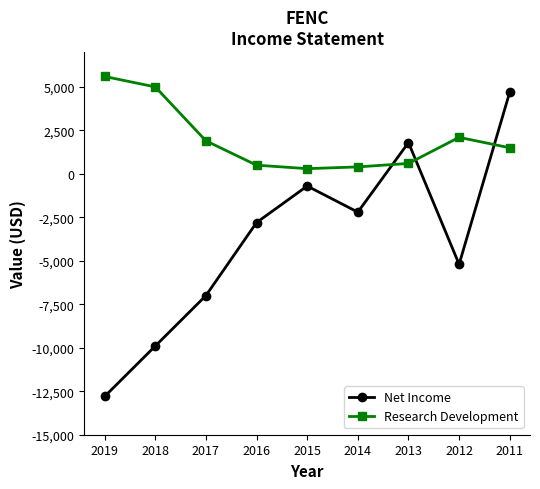

Which series has the largest total across all categories?

Research Development